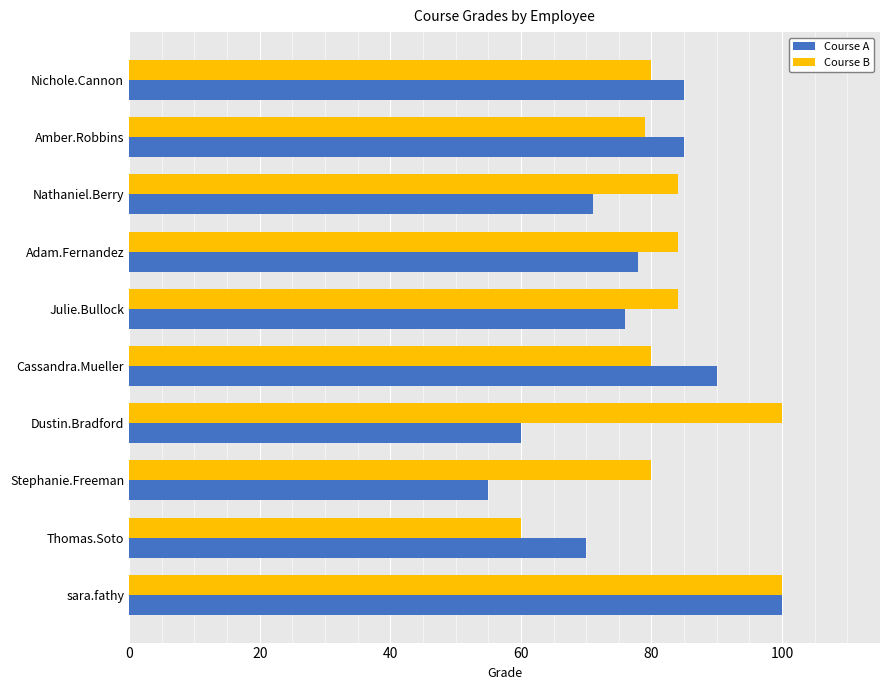

What is the spread (max minus min) of values at Nathaniel.Berry?

13